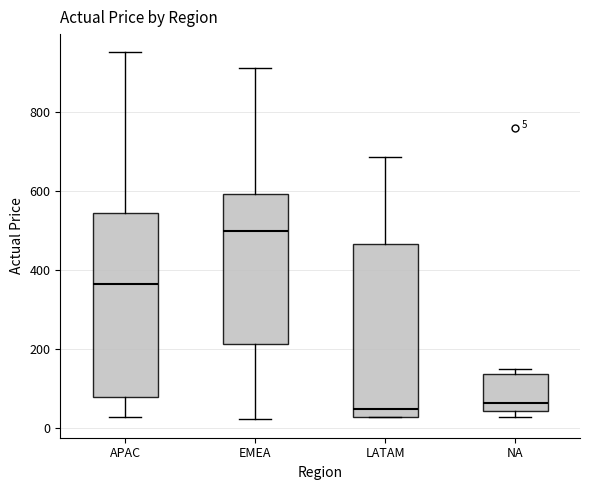

Comparing the boxes themselves (not the whiskers), which one is the tallest?

APAC